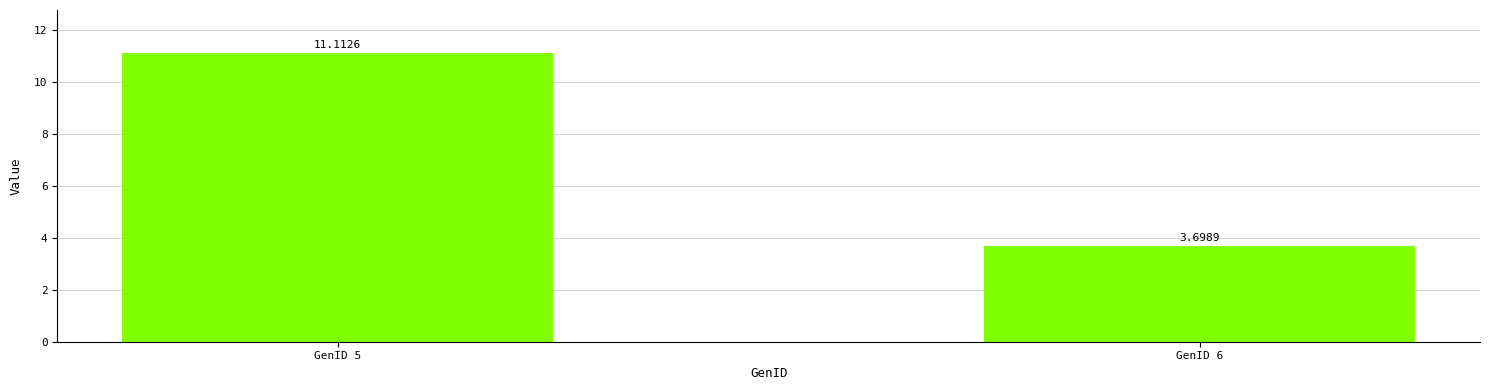

Reading left to right, what are all the values shown in this chart?

11.1	3.7